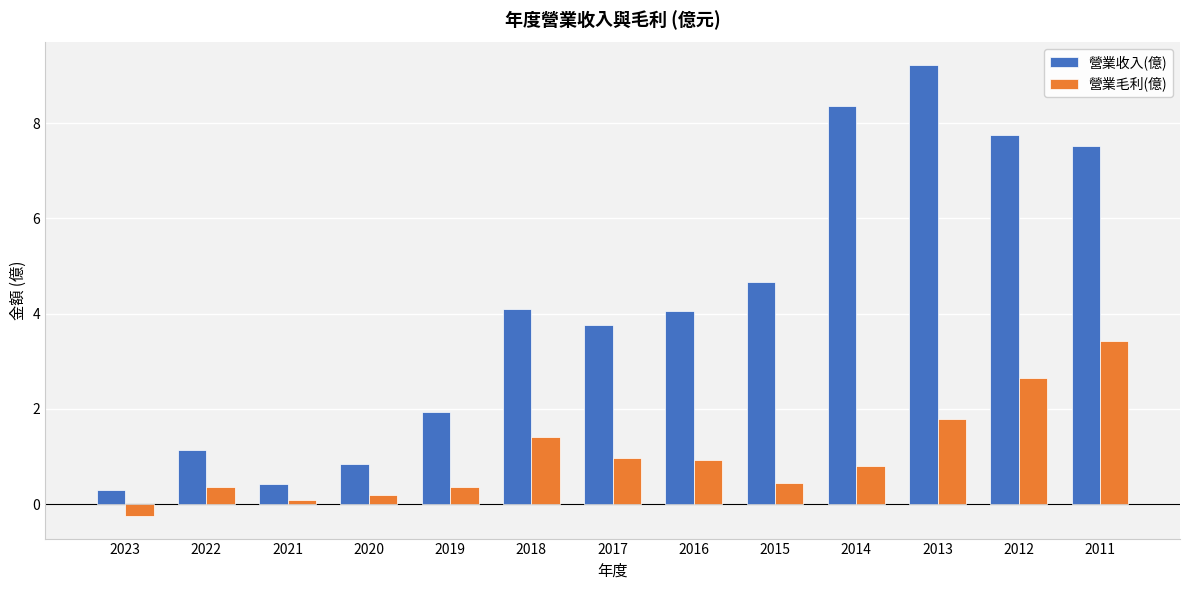

At 2012, list the series in order from largest to smallest.

營業收入(億), 營業毛利(億)